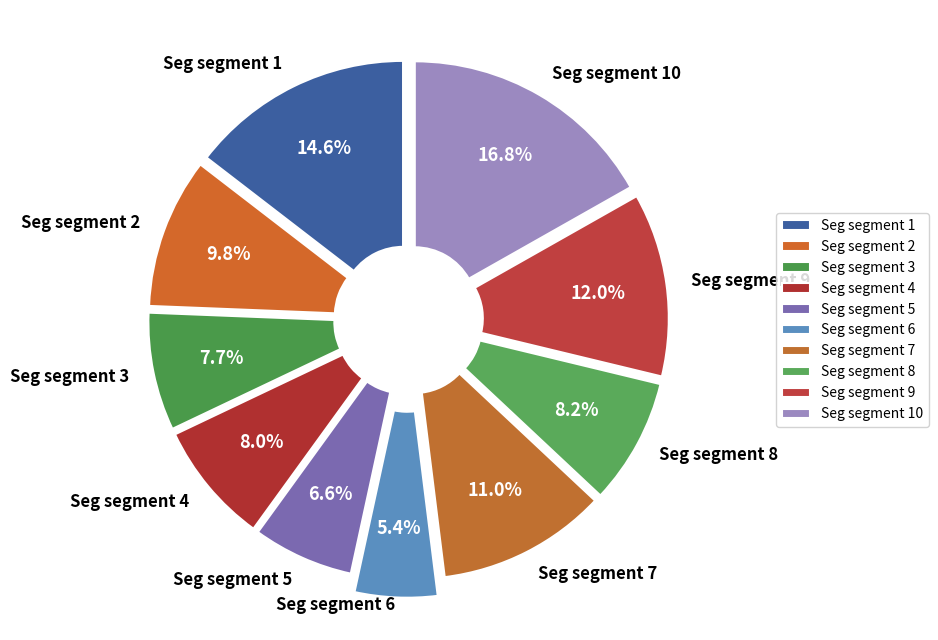

How many slices are in this pie chart?

10